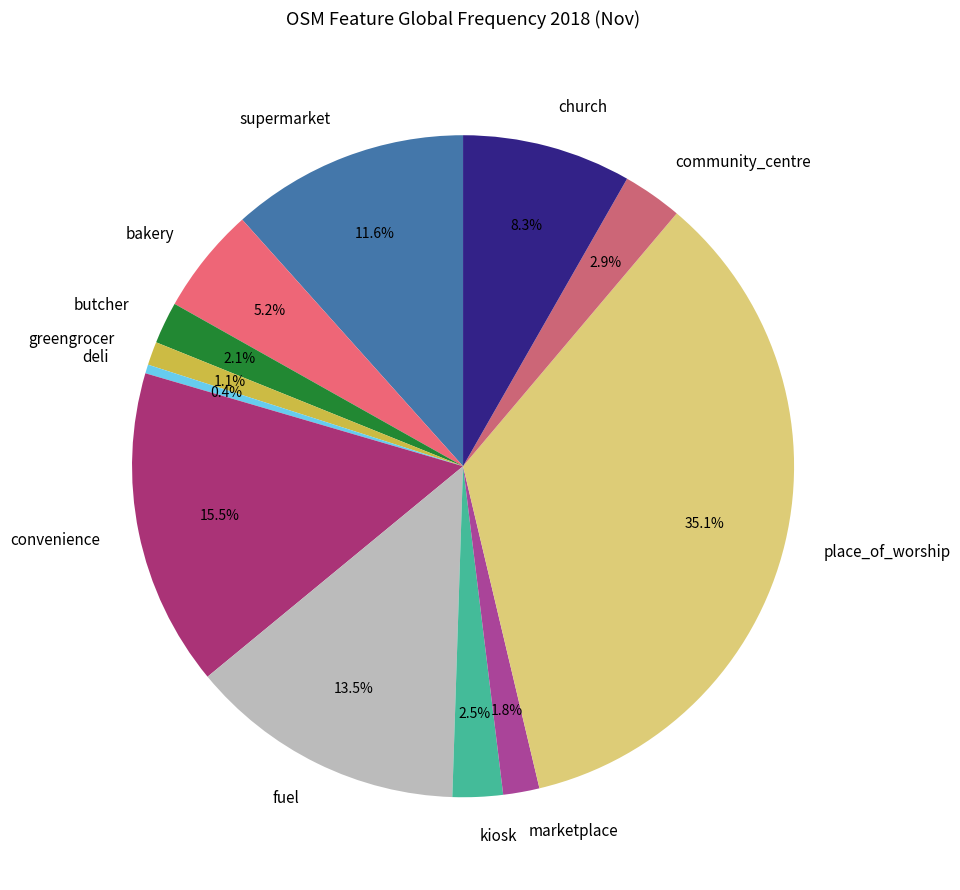

Does any single category account for the majority?

No